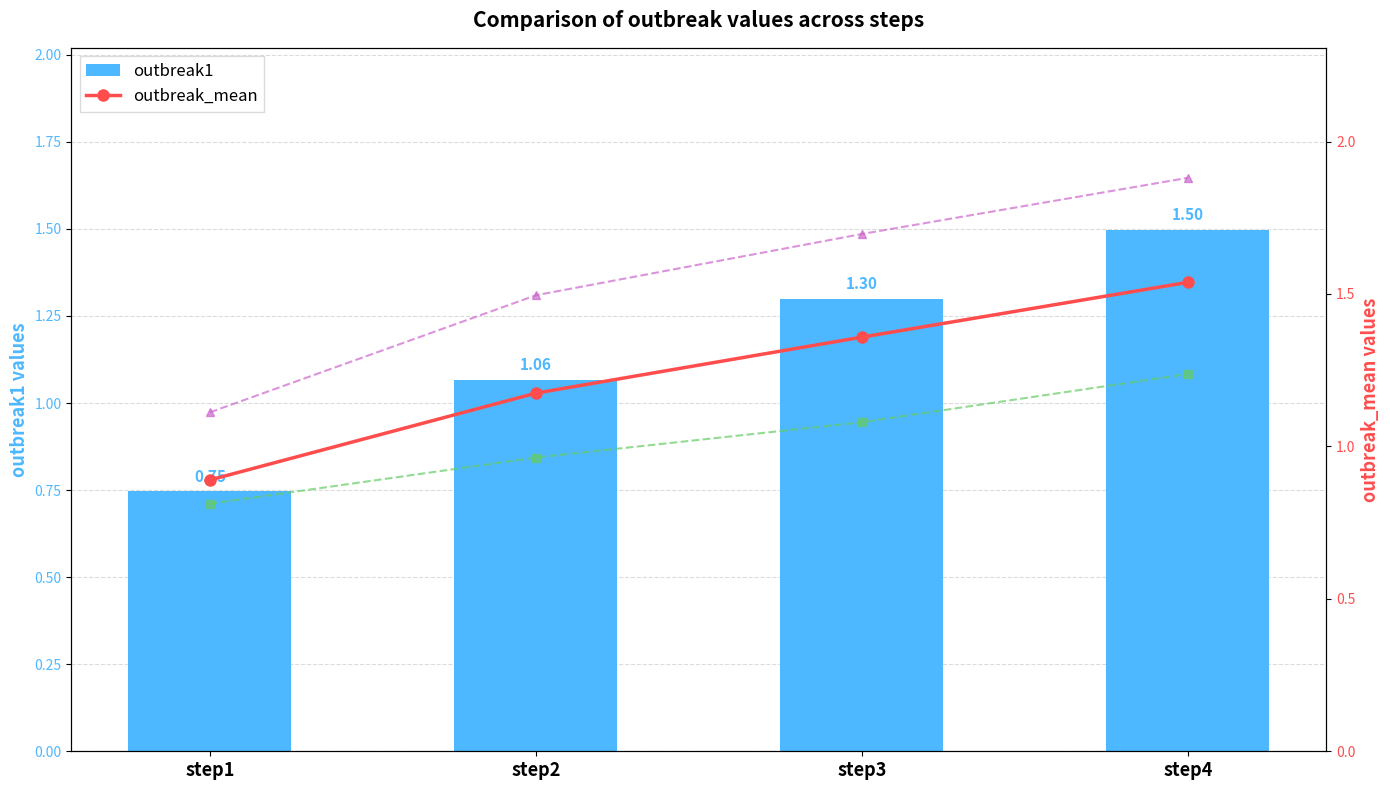

What is the total value across all series at step1?

3.6